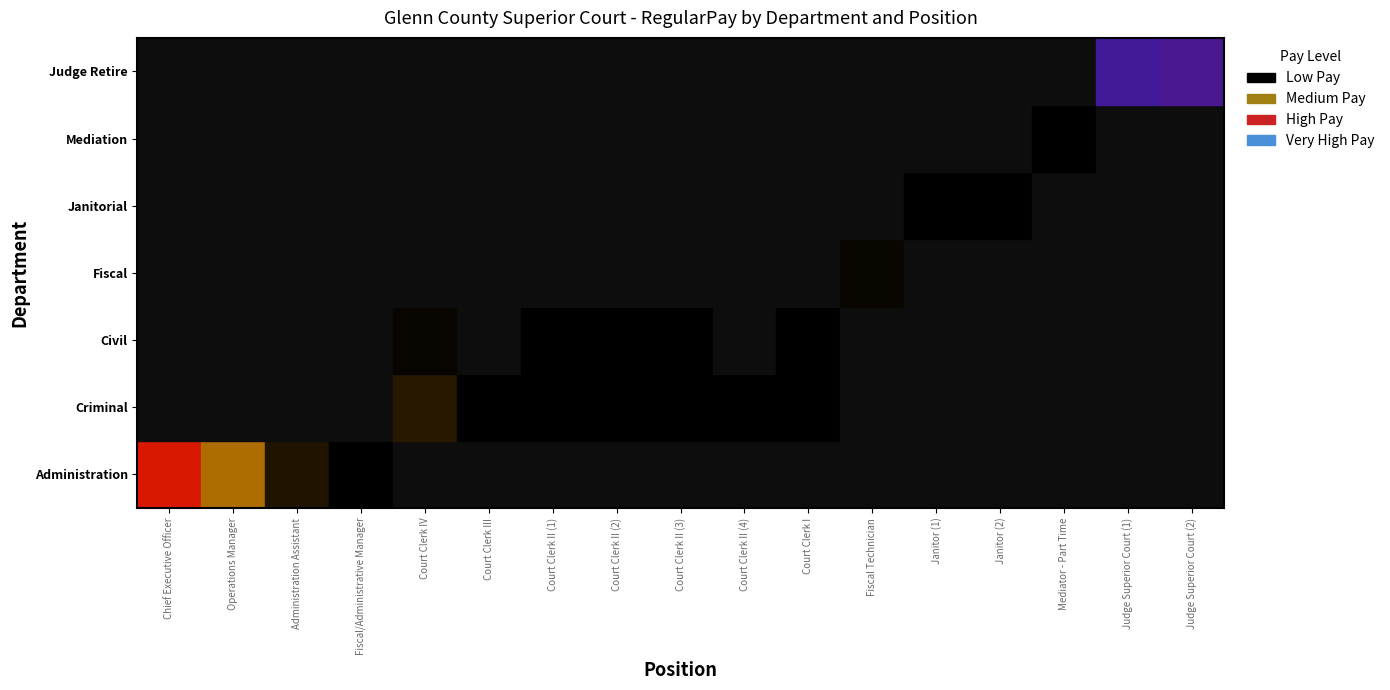

Is it true that Administration equals 159842 at Operations Manager?

False